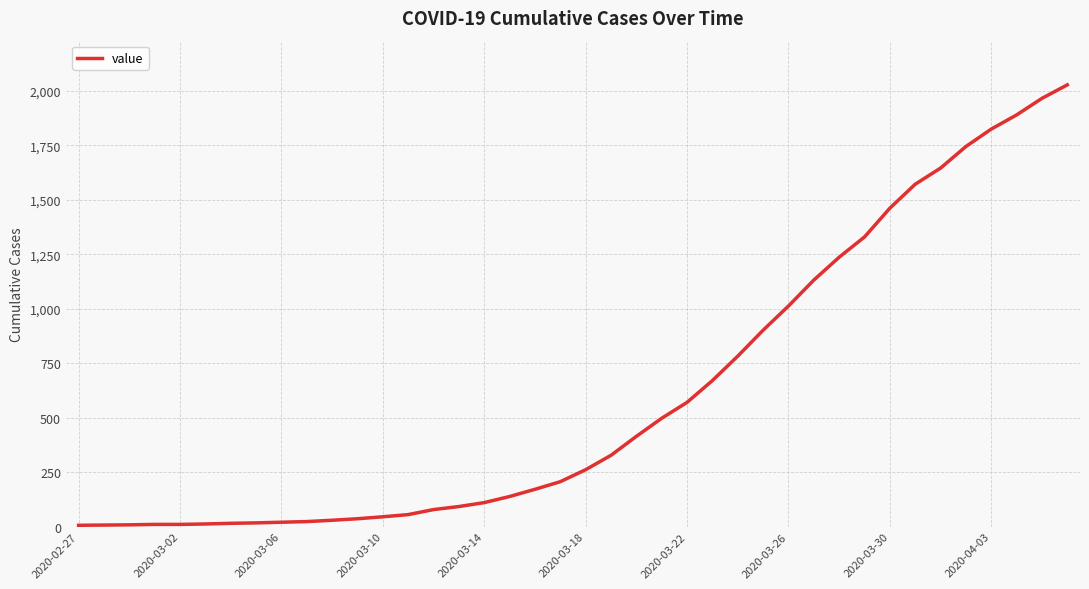

What is the greatest value displayed?

2027